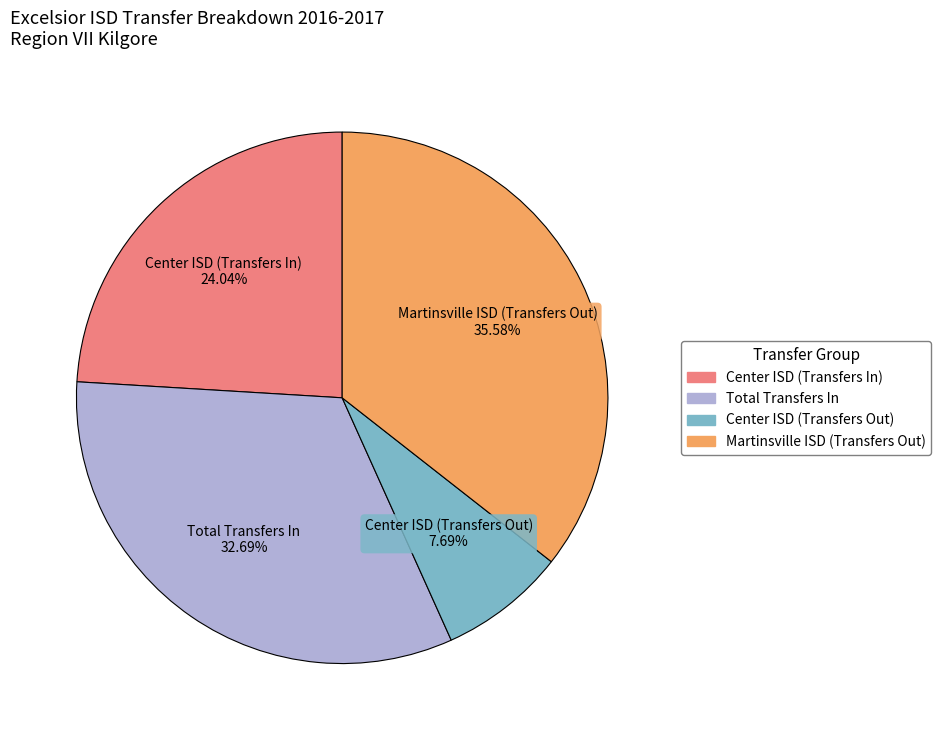

To the nearest percent, what portion does Center ISD (Transfers Out) represent?

8%